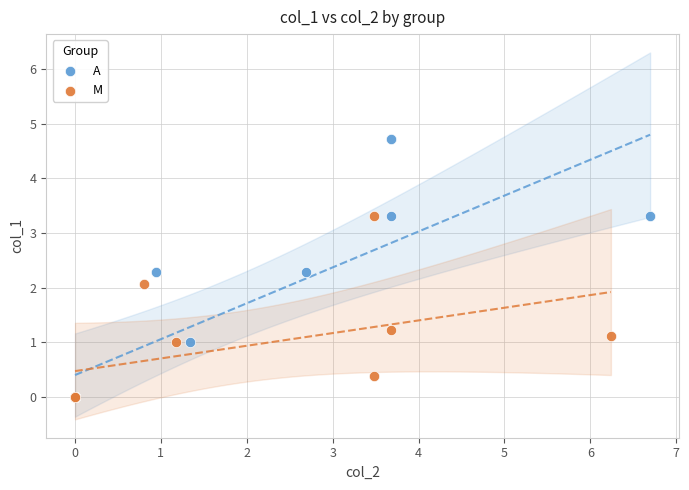

Which series has the widest spread of Y values?

A